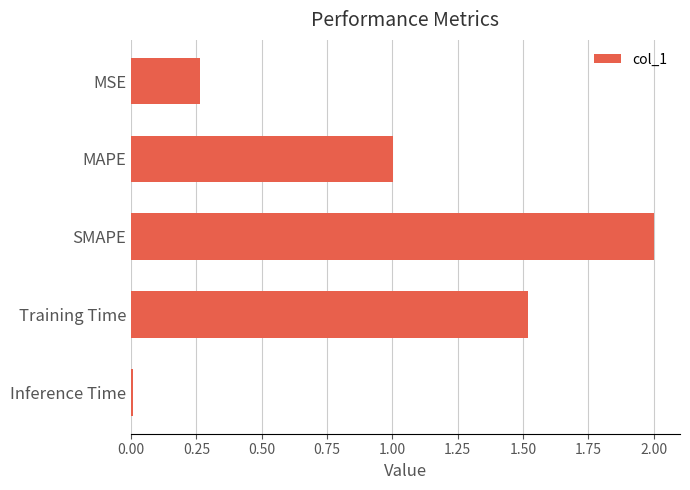

List the labels in order of value, largest first.

SMAPE, Training Time, MAPE, MSE, Inference Time